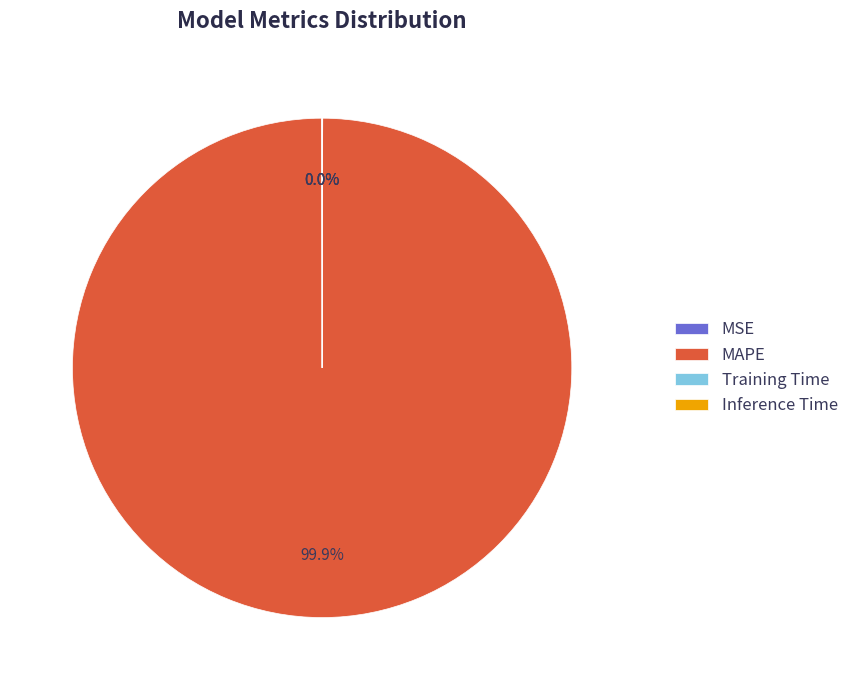

What is the majority slice?

MAPE